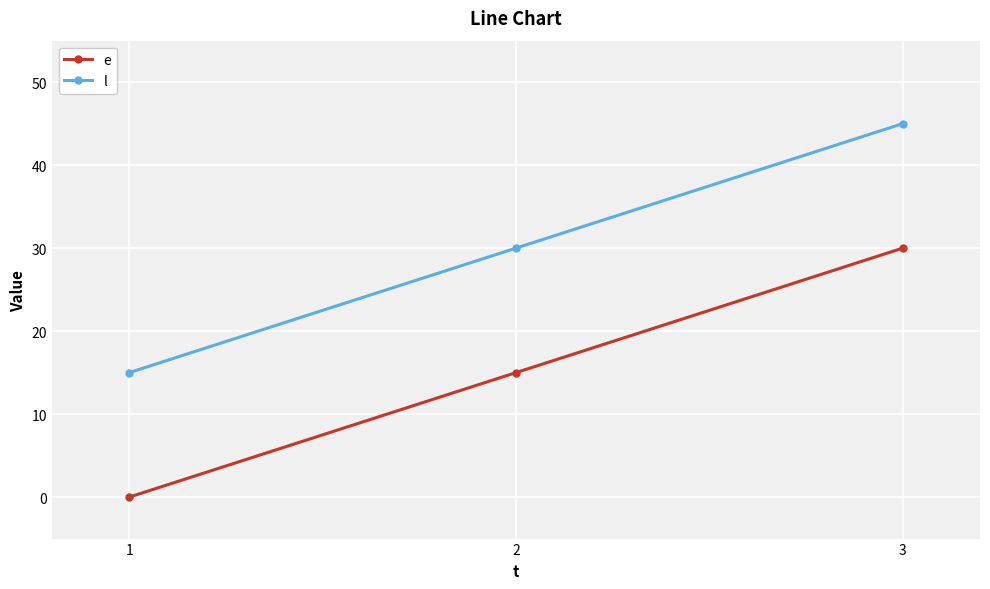

What is the lowest value of the l series?

15